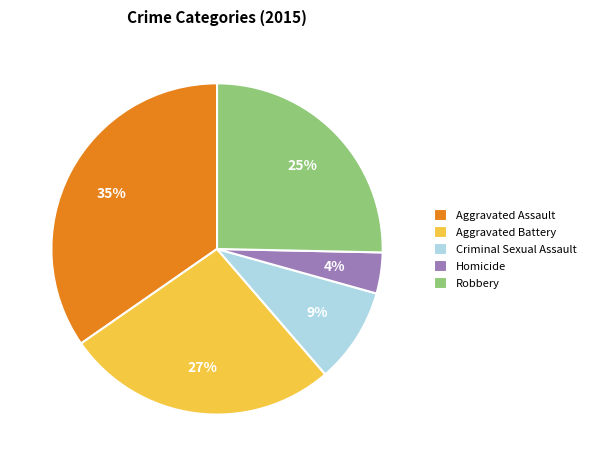

True or false: Aggravated Assault accounts for 46% of the total.

False